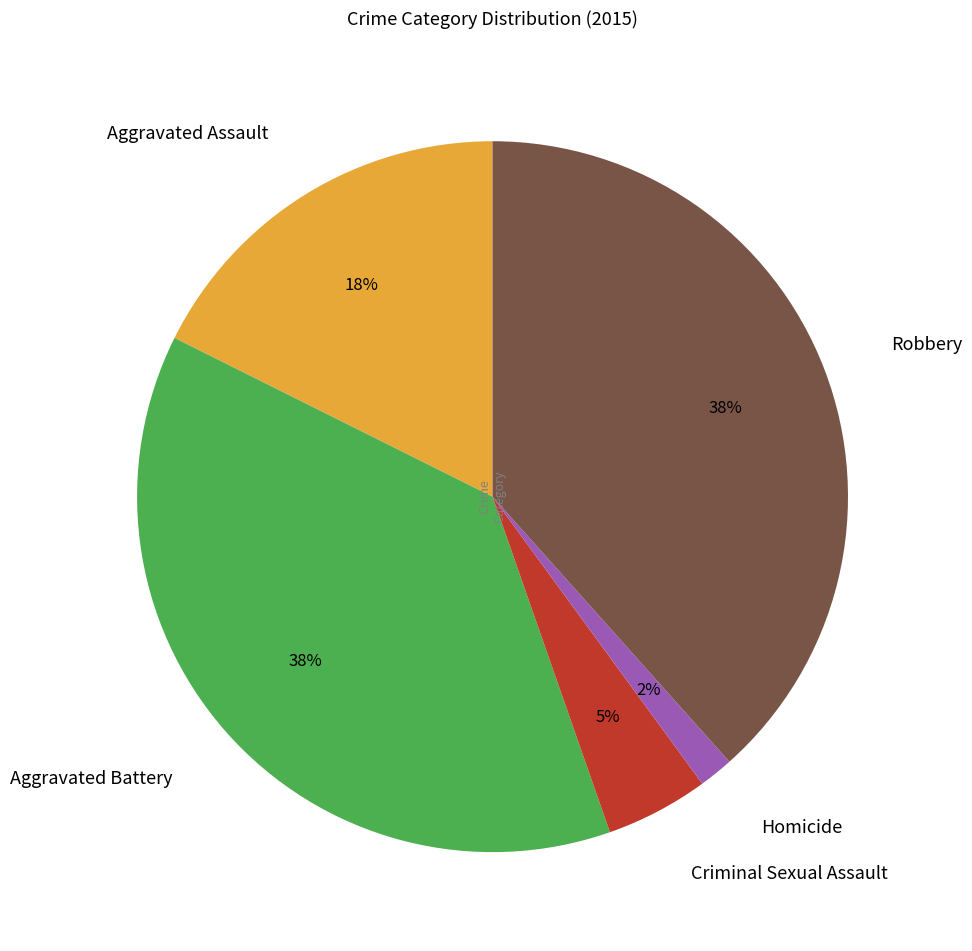

Between Homicide and Robbery, which is larger?

Robbery